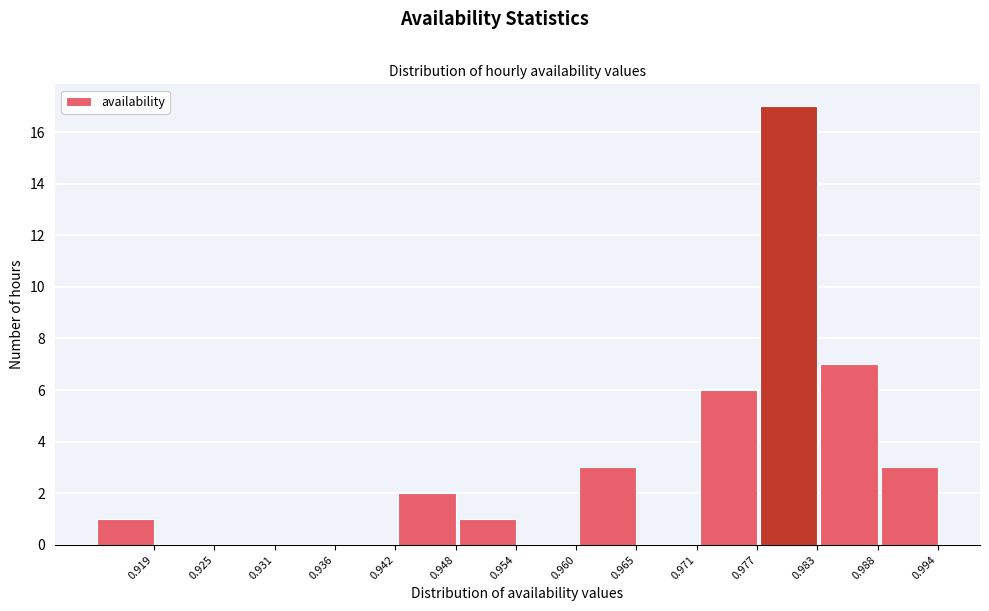

Reading left to right, what are all the values shown in this chart?

0.919=1	0.925=0	0.931=0	0.936=0	0.942=0	0.948=2	0.954=1	0.960=0	0.965=3	0.971=0	0.977=6	0.983=17	0.988=7	0.994=3